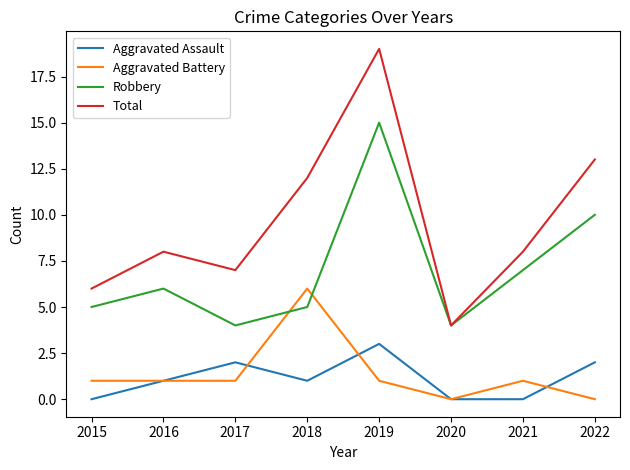

Reading left to right, transcribe all the data shown in this chart.

Aggravated Assault: 2015=0	2016=1	2017=2	2018=1	2019=3	2020=0	2021=0	2022=2
Aggravated Battery: 2015=1	2016=1	2017=1	2018=6	2019=1	2020=0	2021=1	2022=0
Robbery: 2015=5	2016=6	2017=4	2018=5	2019=15	2020=4	2021=7	2022=10
Total: 2015=6	2016=8	2017=7	2018=12	2019=19	2020=4	2021=8	2022=13